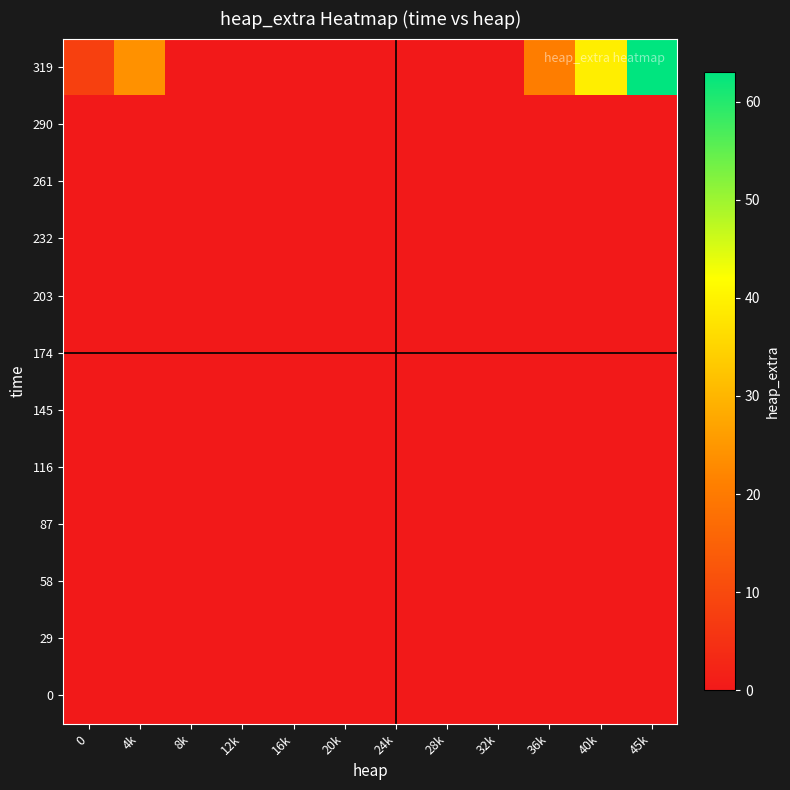

Which series has the largest range (max minus min)?

319